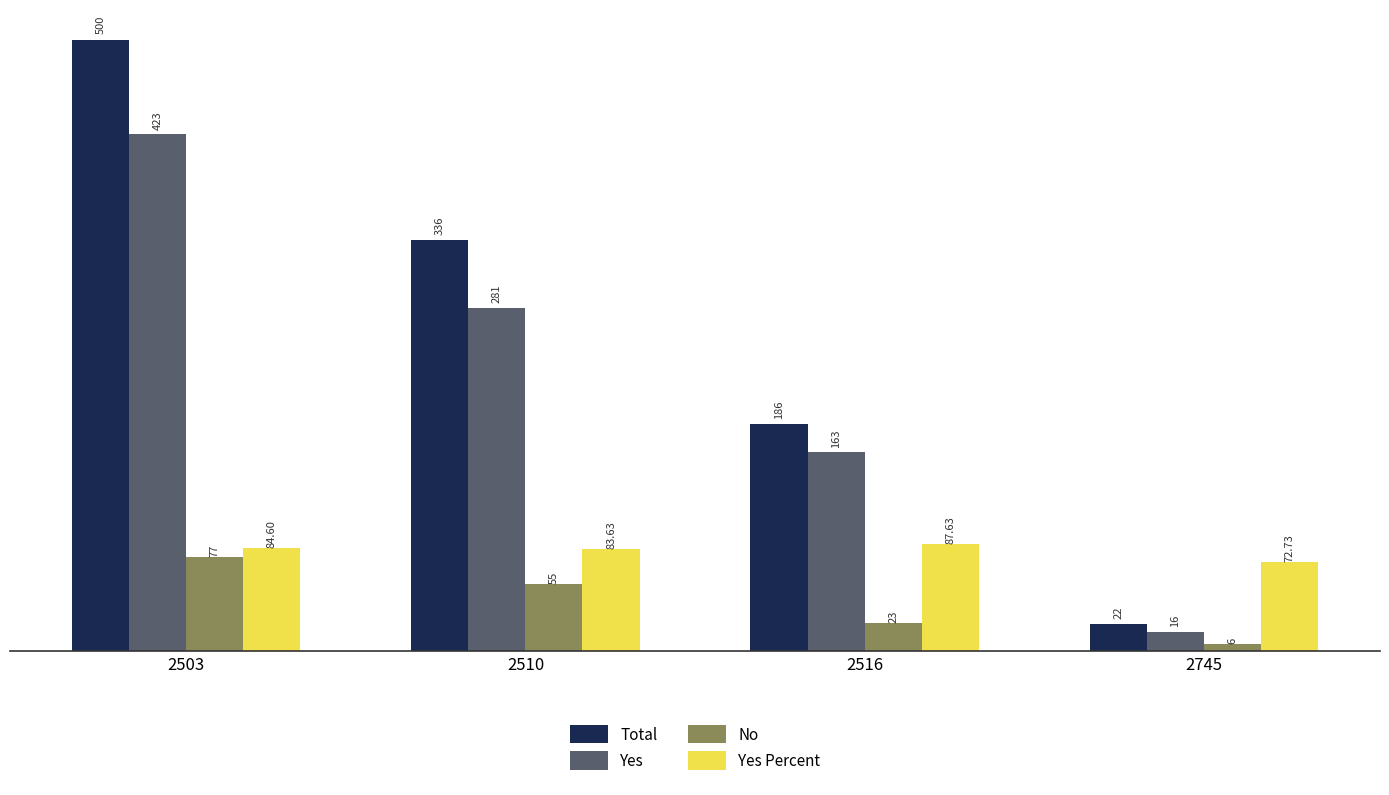

What is the spread (max minus min) of values at 2503?

423.0